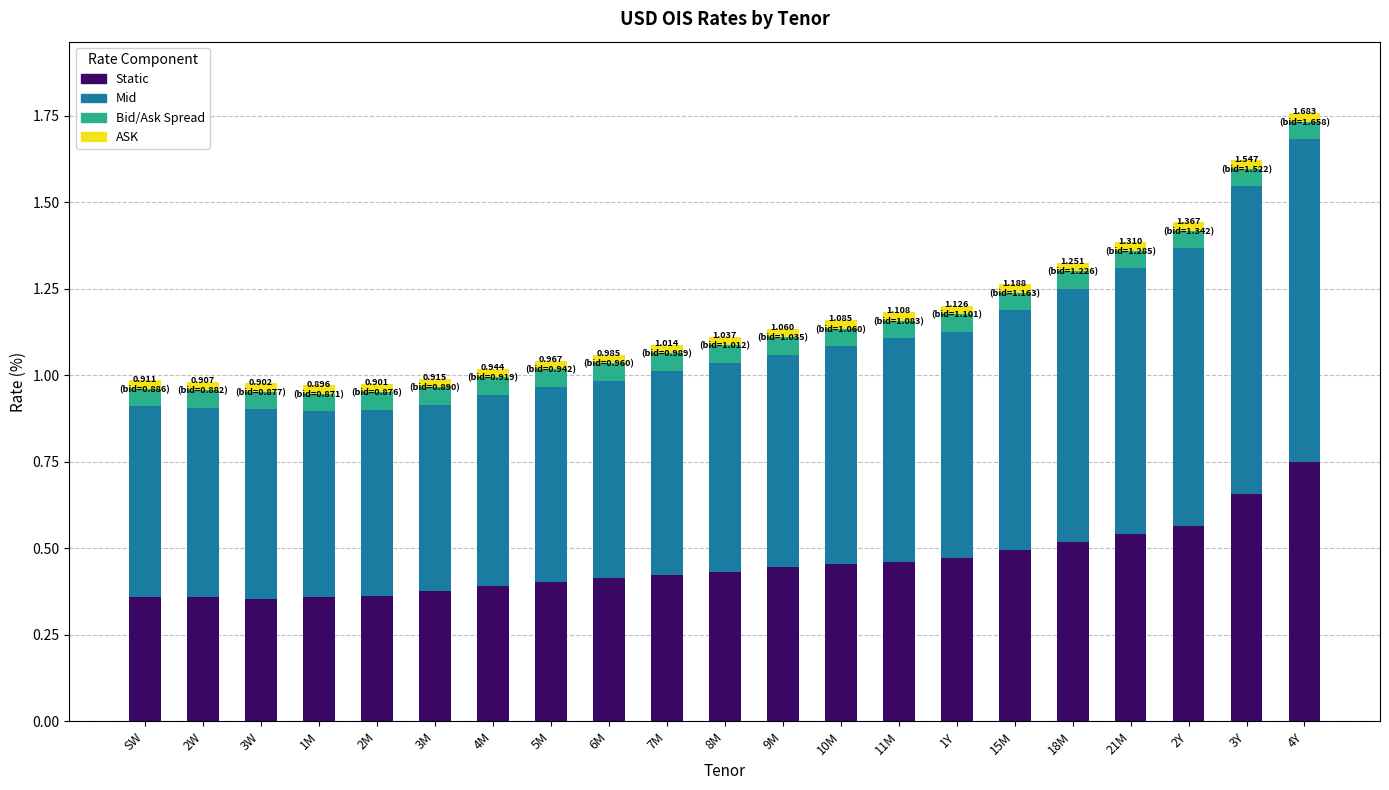

Is it true that Static equals 0.5 at 15M?

True